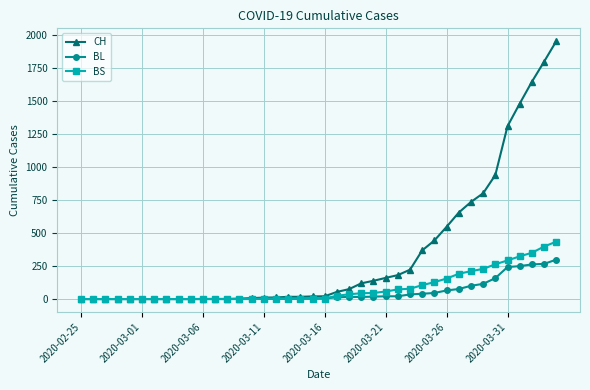

Is this an area chart (filled region under the line)?

No